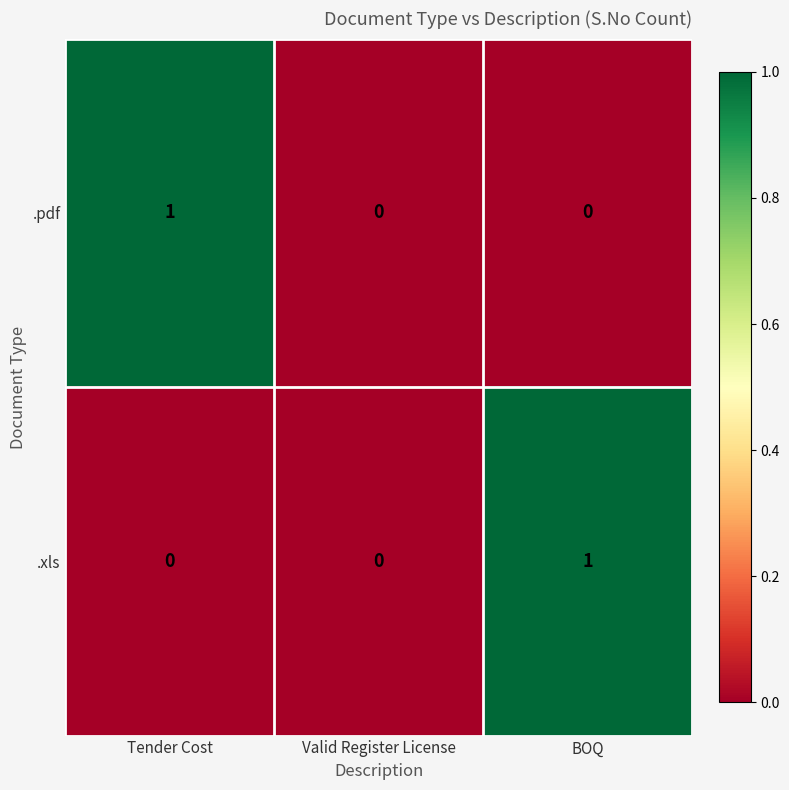

Is the value of .xls at Tender Cost greater than the value of .pdf at BOQ?

No